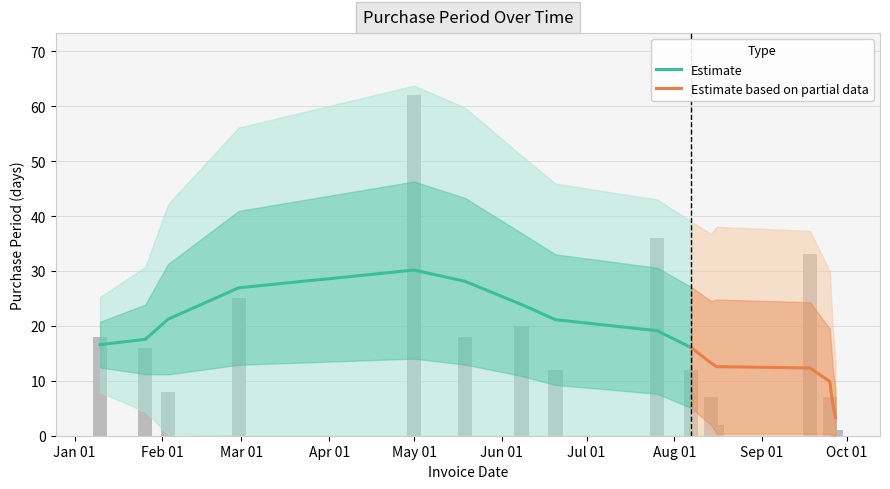

How many categories are shown in the chart?

16